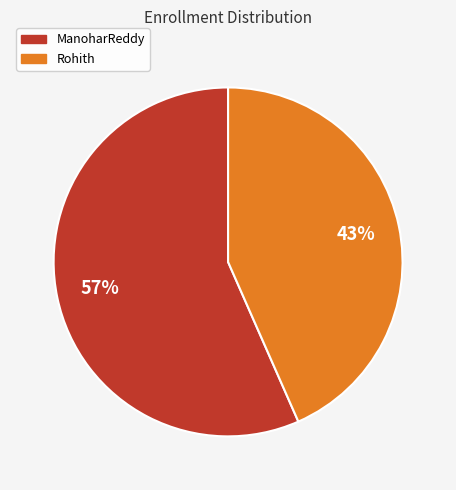

True or false: ManoharReddy accounts for 64% of the total.

False